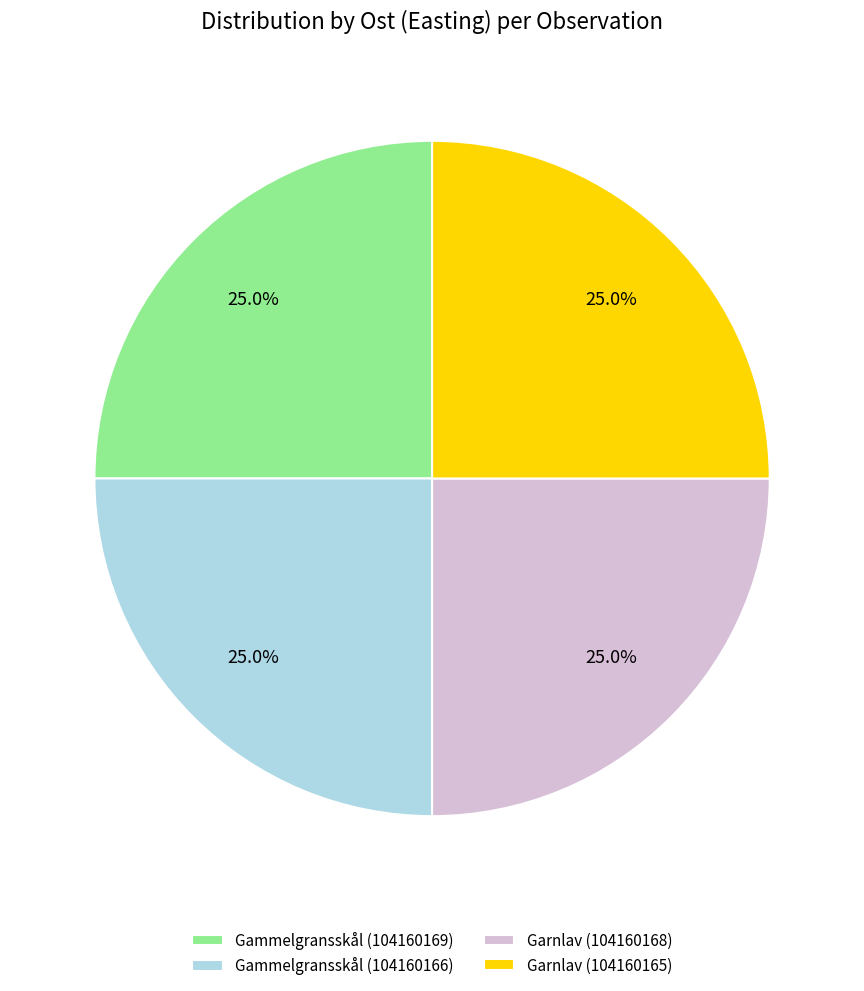

Is it true that Gammelgransskål (104160166) is 37% of the pie?

False